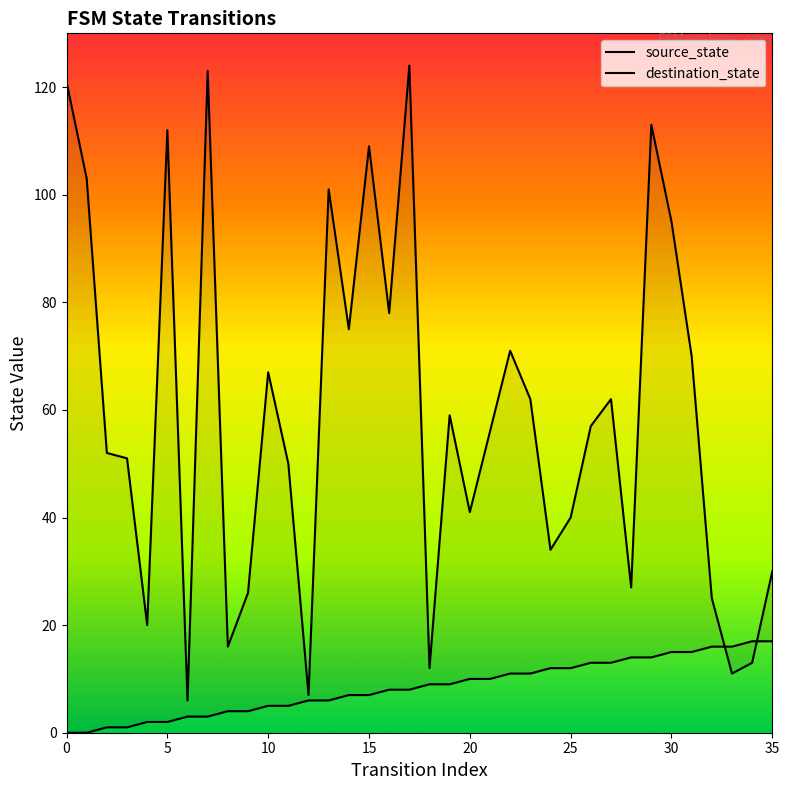

Reading right to left, list all the values displayed in this chart.

source_state: 17	17	16	16	15	15	14	14	13	13	12	12	11	11	10	10	9	9	8	8	7	7	6	6	5	5	4	4	3	3	2	2	1	1	0	0
destination_state: 30	13	11	25	70	95	113	27	62	57	40	34	62	71	56	41	59	12	124	78	109	75	101	7	50	67	26	16	123	6	112	20	51	52	103	121